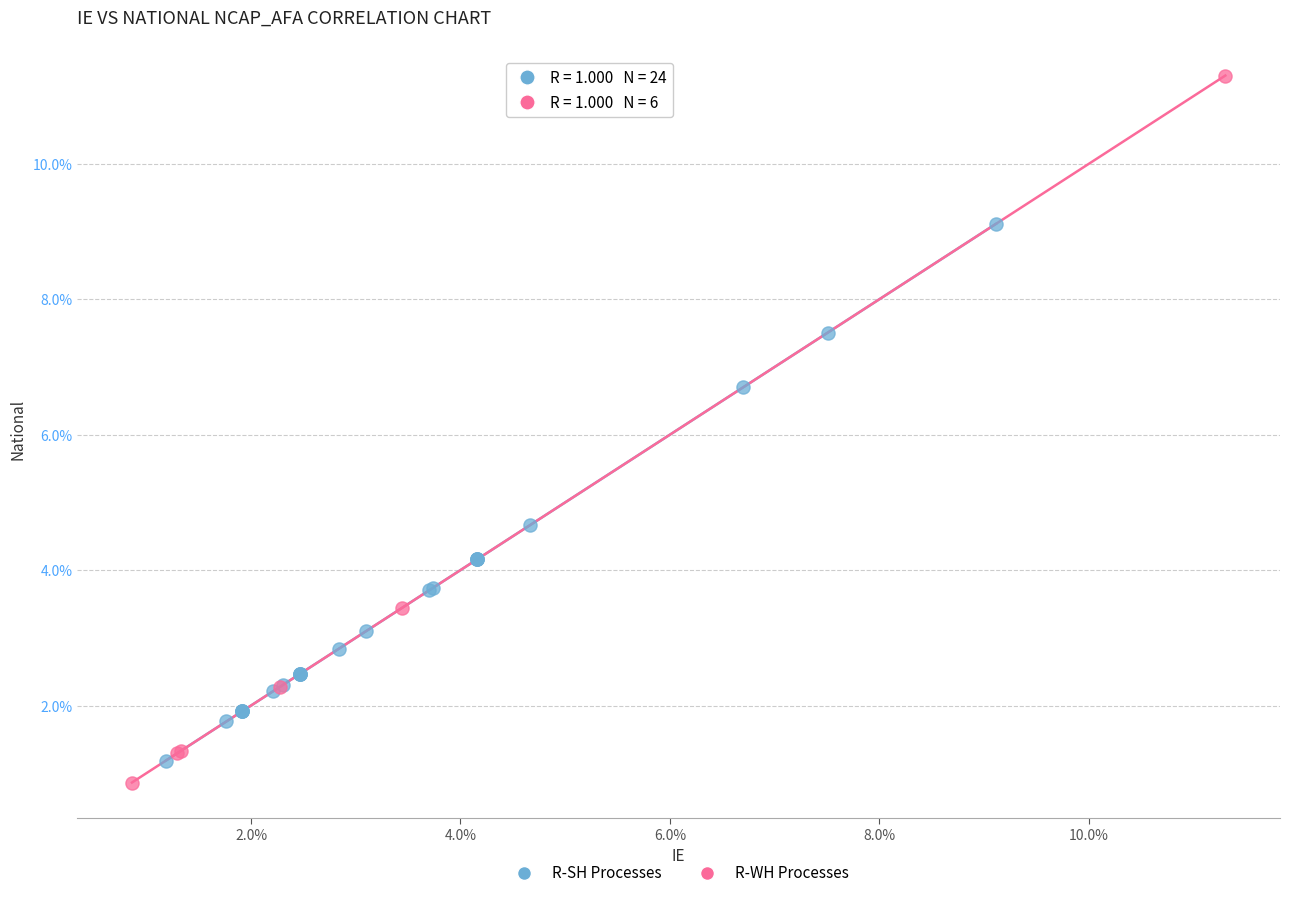

Which series reaches the minimum Y coordinate?

R-WH Processes